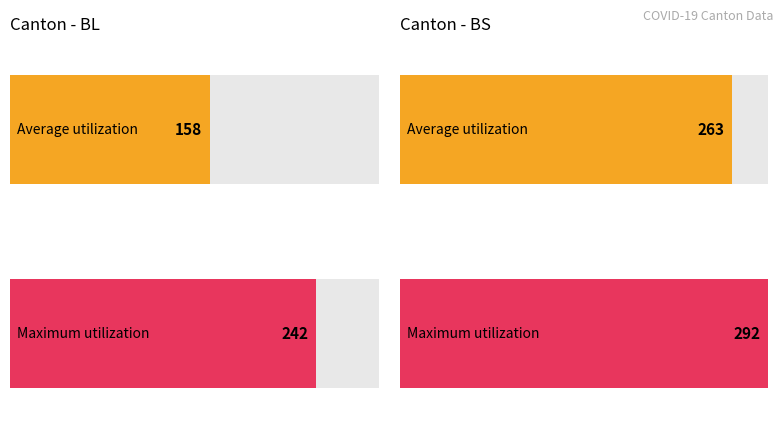

Does the chart contain any negative values?

No